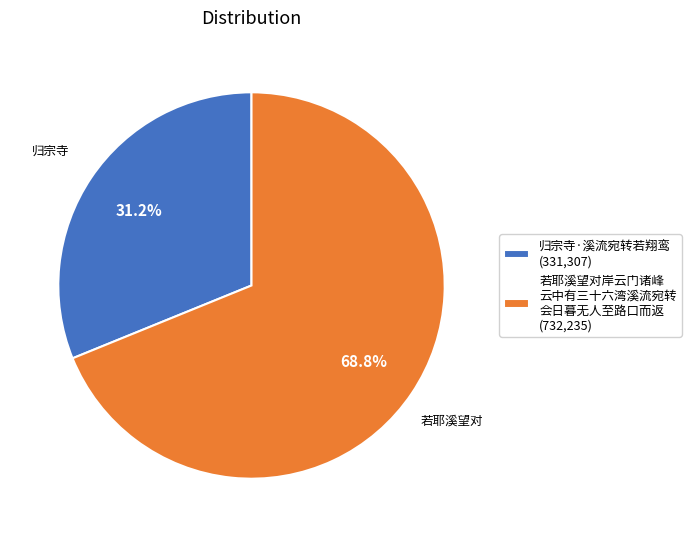

Is the sum of 若耶溪望对岸云门诸峰 云中有三十六湾溪流宛转 会日暮无人至路口而返 (732,235) and 归宗寺·溪流宛转若翔鸾 (331,307) greater than half?

Yes